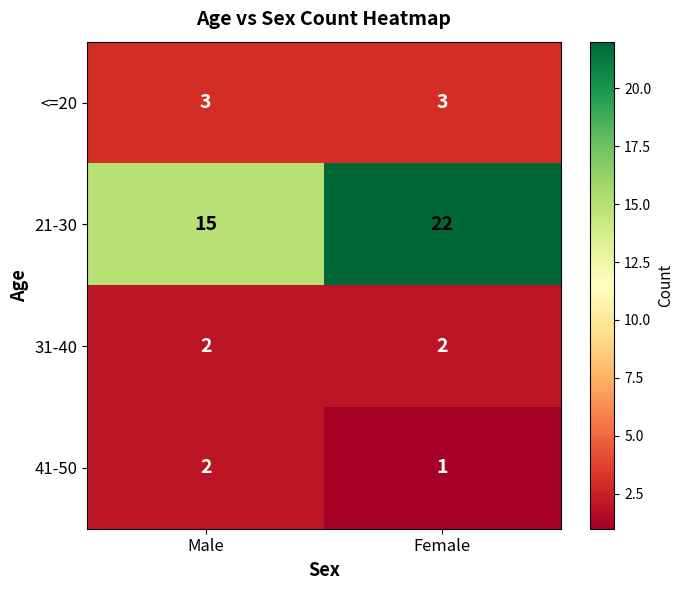

Reading right to left, what are all the values shown in this chart?

<=20: 3	3
21-30: 22	15
31-40: 2	2
41-50: 1	2